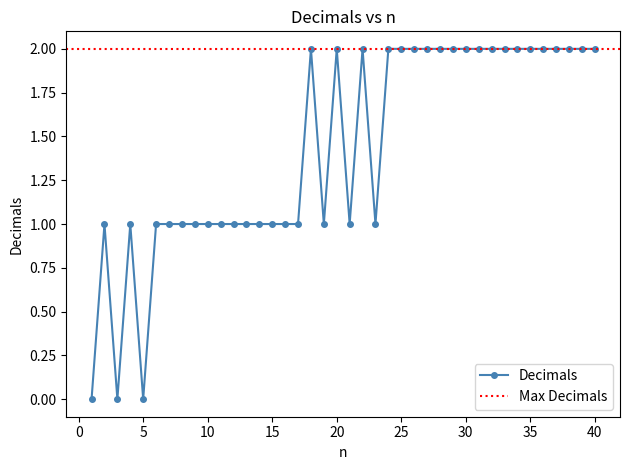

What is the difference between the second highest and second lowest values?

2